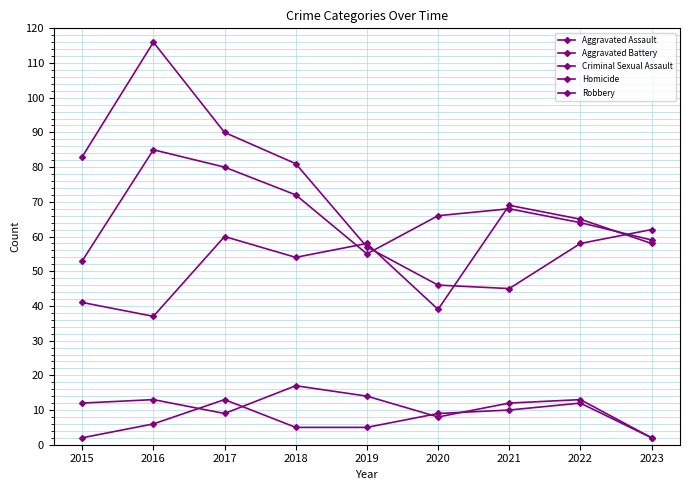

Is the value of Aggravated Battery at 2021 greater than the value of Homicide at 2017?

Yes